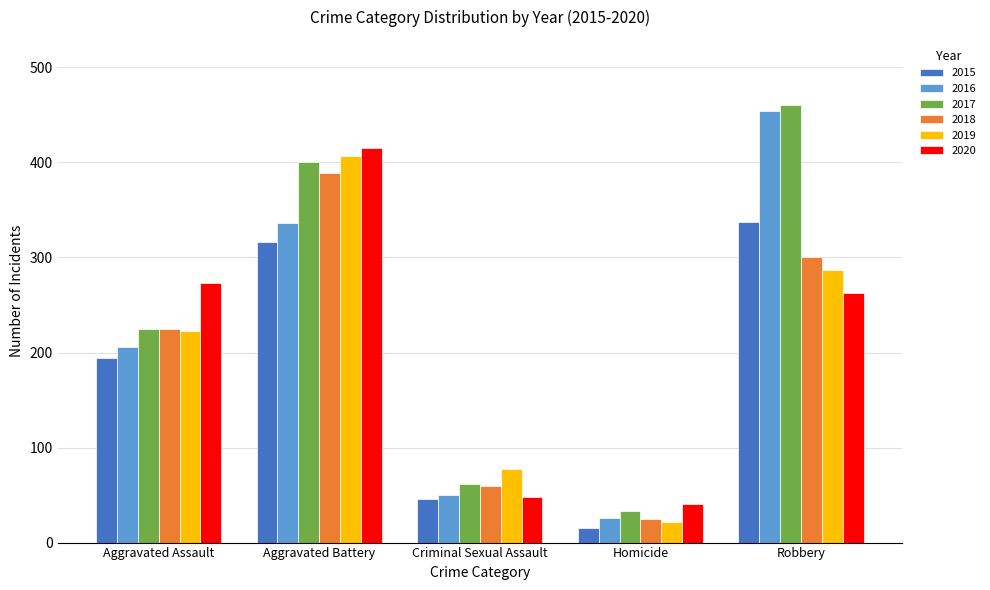

What is the label of the 5th bar from the left?

Robbery